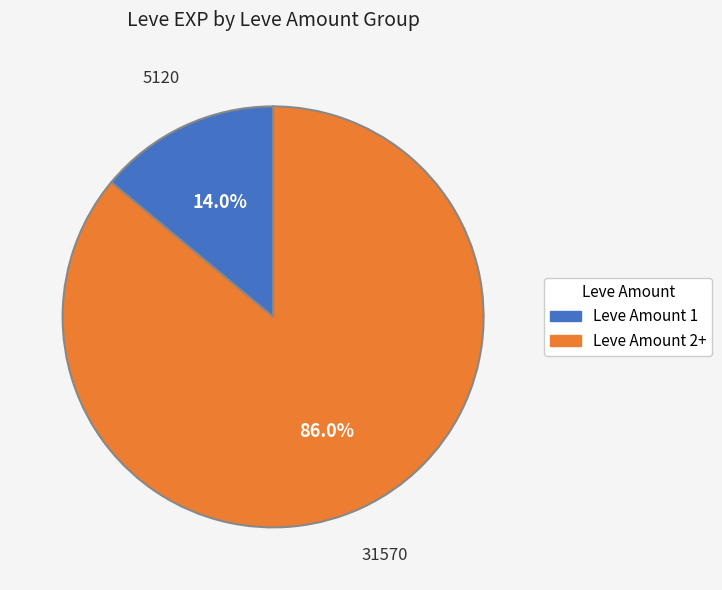

Does any single category account for the majority?

Yes